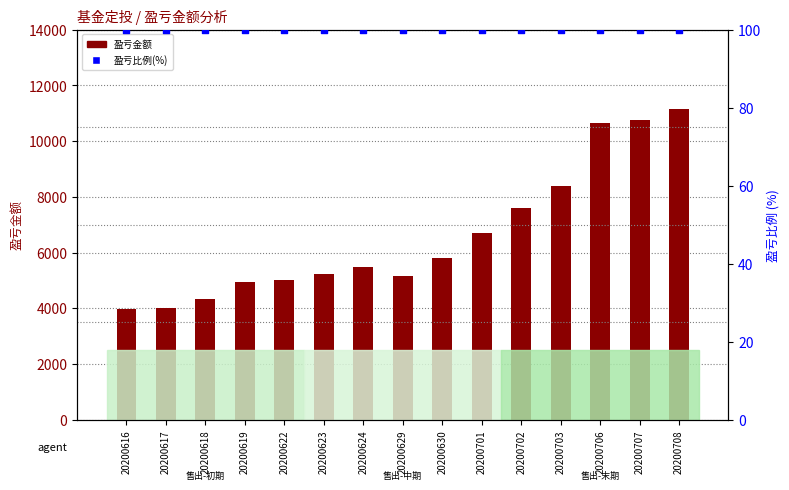

Which series contains the highest Y value?

盈亏金额